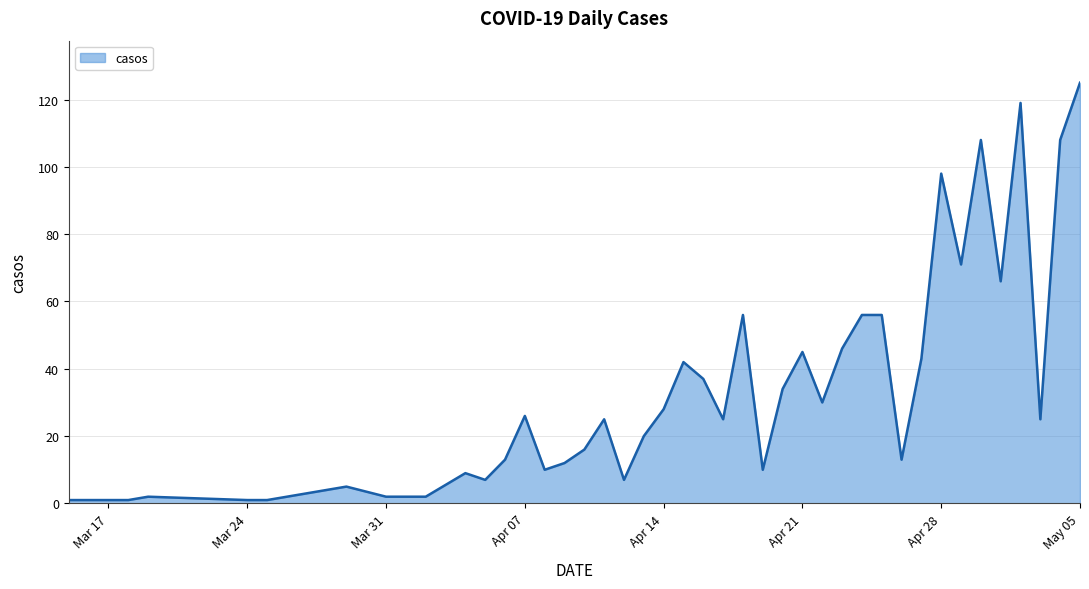

What is the maximum value shown in the chart?

125